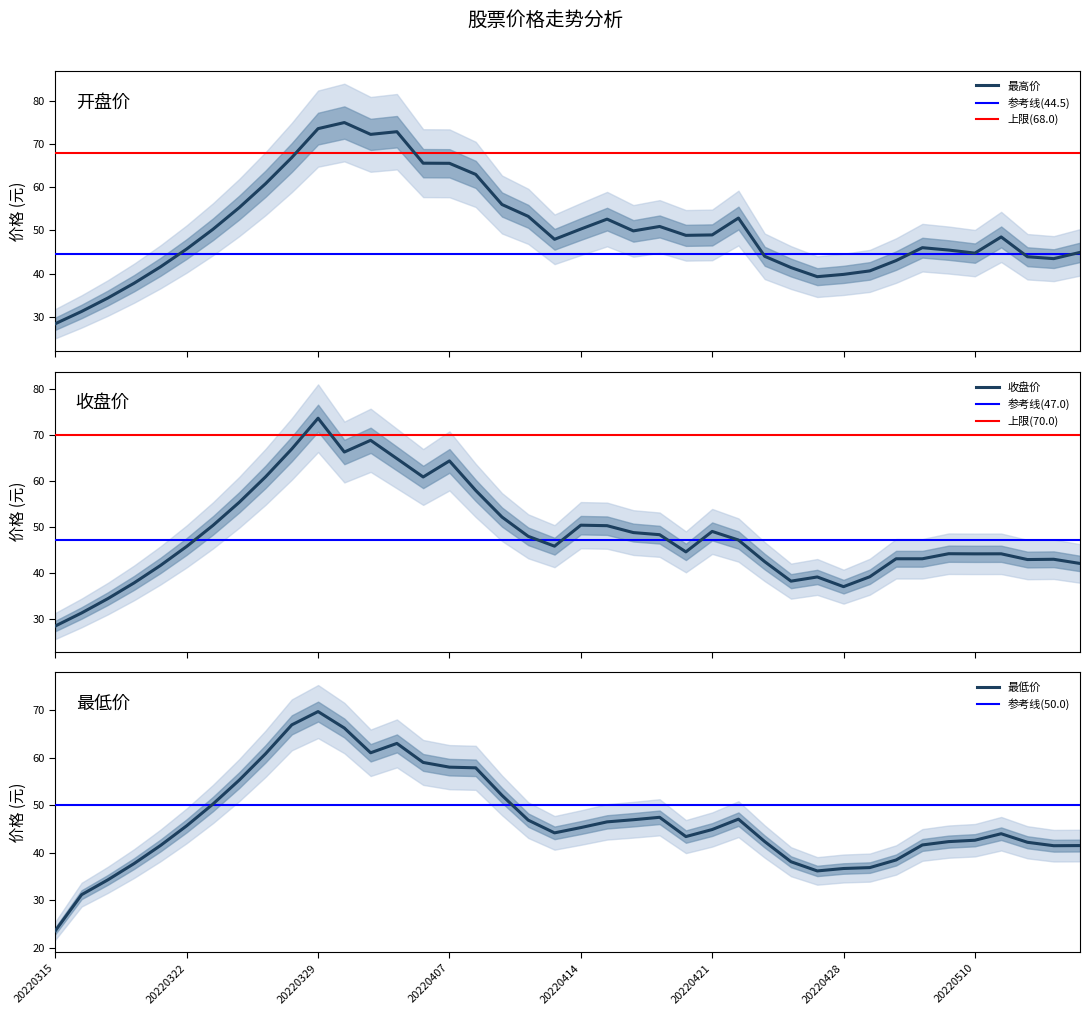

True or false: 最高价 and 开盘价 cross at least once.

False